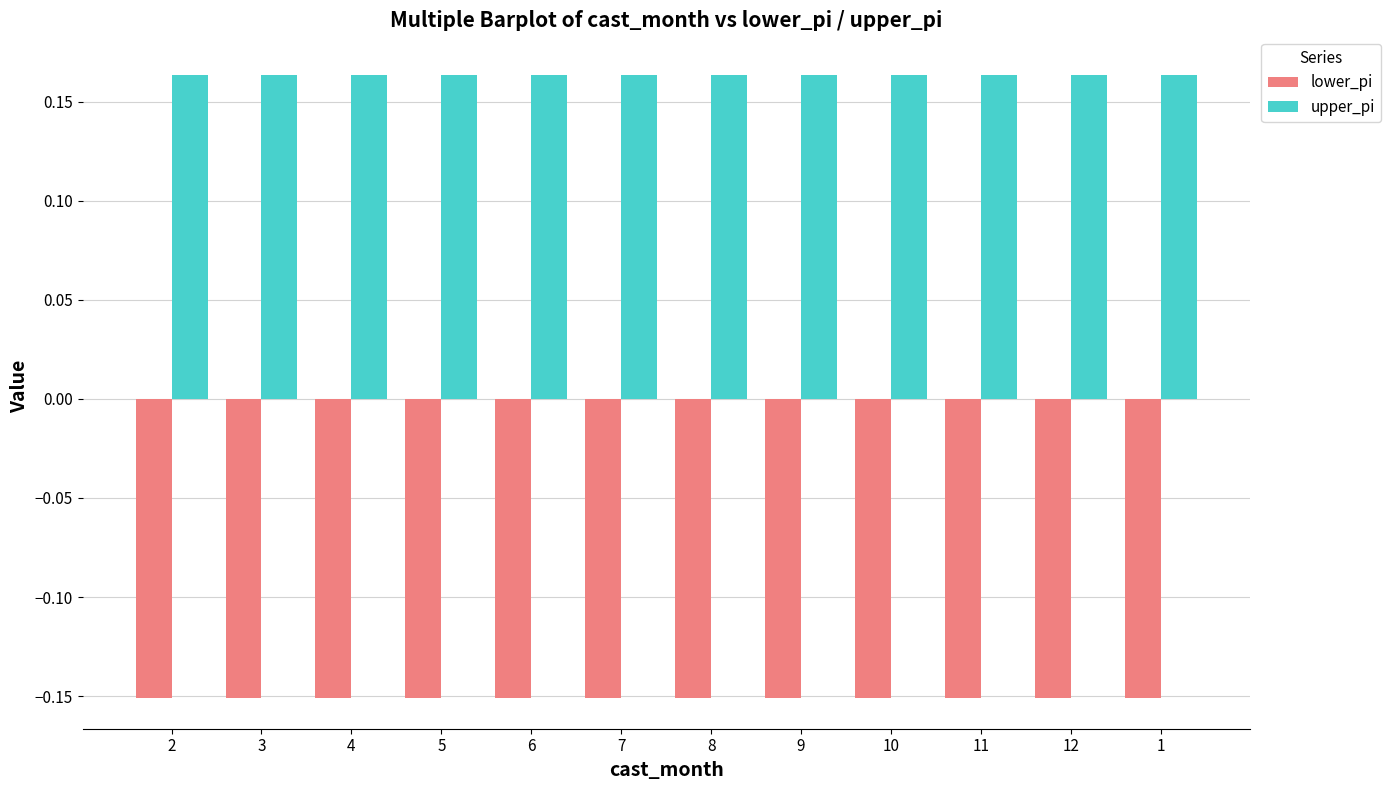

True or false: upper_pi has a value of 0.0 at 10.

False